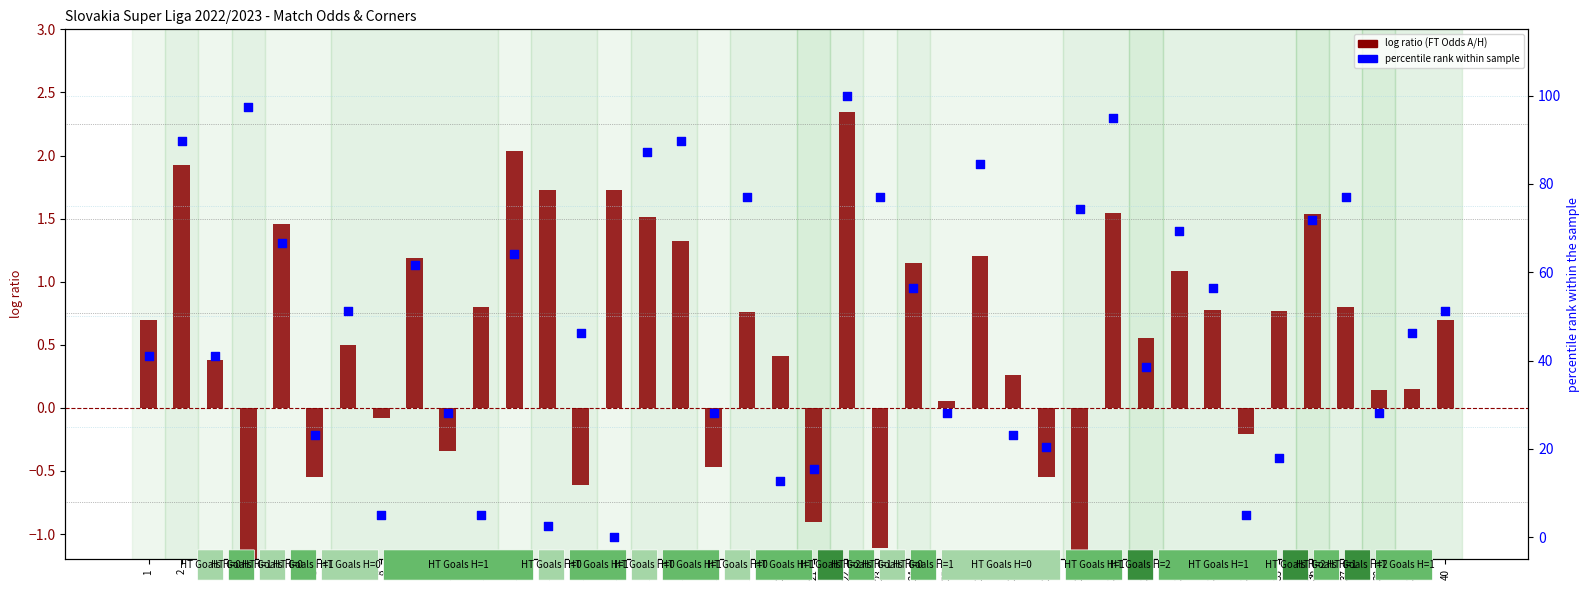

Which series reaches the maximum Y coordinate?

percentile rank within sample